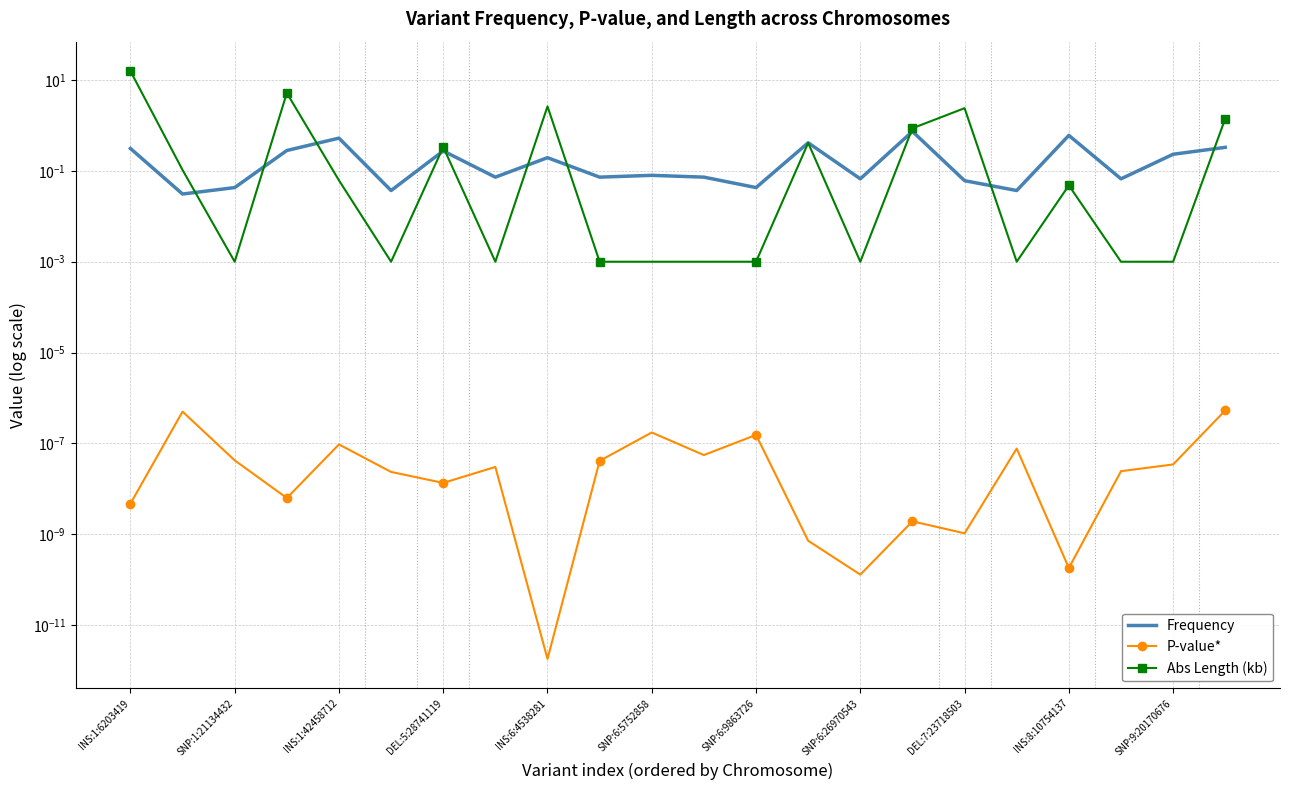

What are all the series names shown in the legend?

Frequency, P-value*, Abs Length (kb)